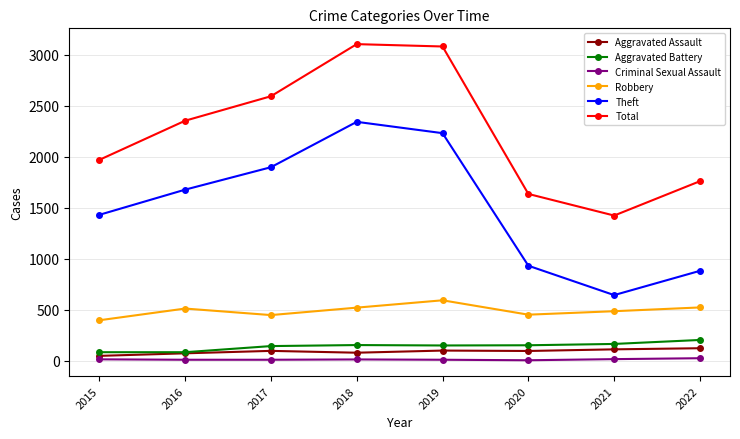

How many lines are shown in the chart?

6